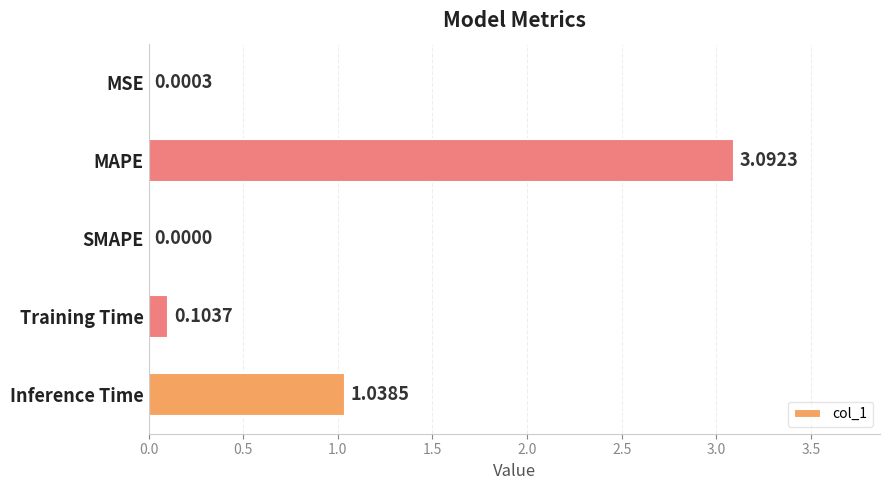

At which category does the chart reach its peak across all series?

MAPE